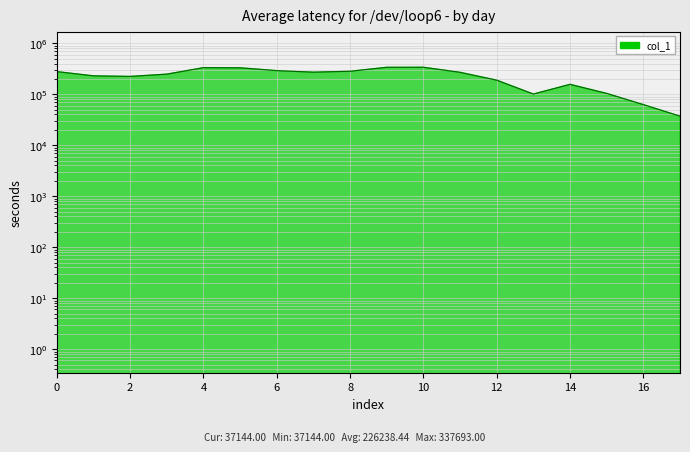

At which label is the value closest to 187418?

12.0